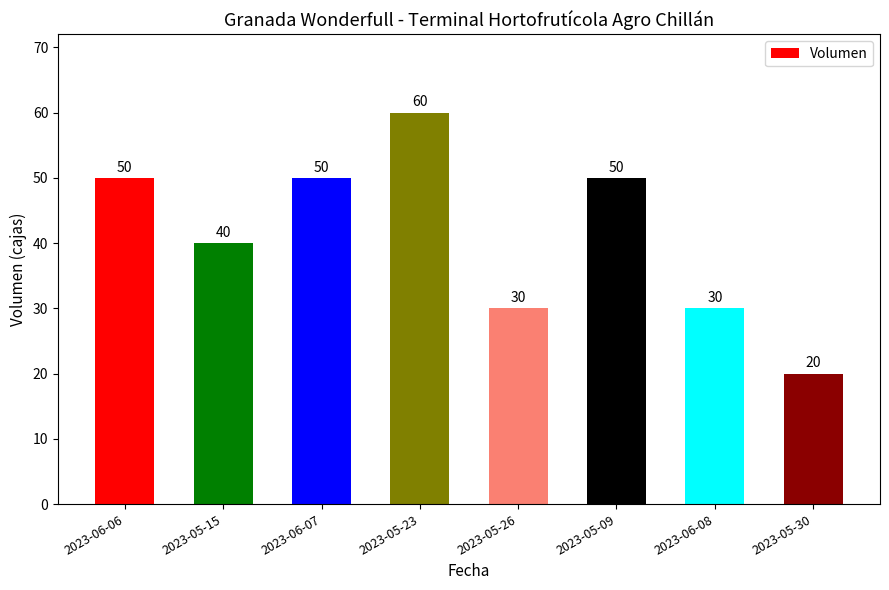

Approximately how many times larger is the value at 2023-06-08 compared to 2023-05-30?

1.5